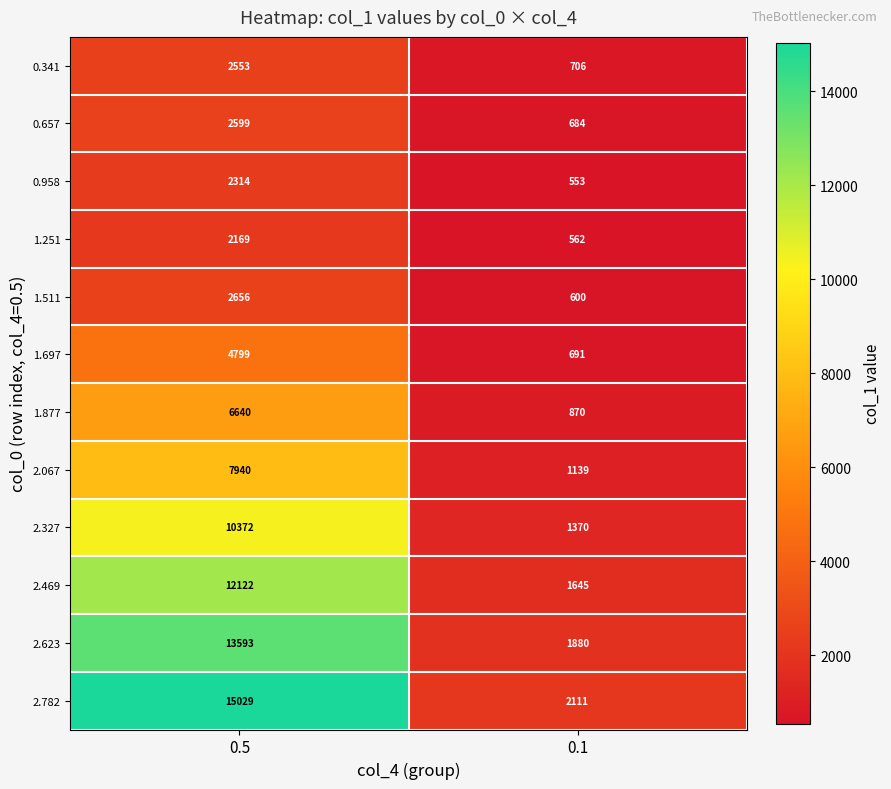

The 1.511 series shows 600 at 0.1. True or false?

True